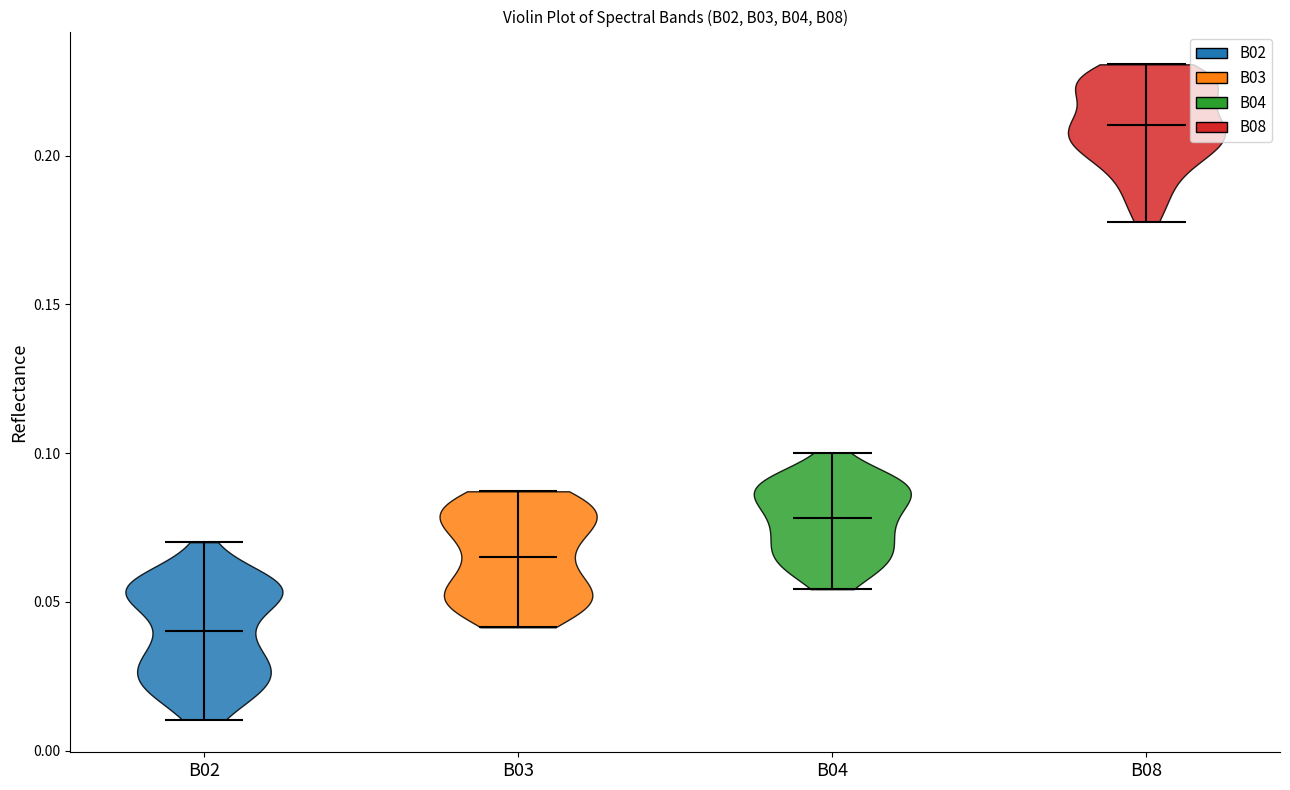

Reading left to right, read every violin against the y-axis: where its median line is, and the lowest and highest points it reaches. The values are not printed on the chart, so give them approximately, as read against the axis.

B02: median line 0.040, lowest point 0.010, highest point 0.070
B03: median line 0.065, lowest point 0.040, highest point 0.085
B04: median line 0.080, lowest point 0.055, highest point 0.100
B08: median line 0.210, lowest point 0.180, highest point 0.230